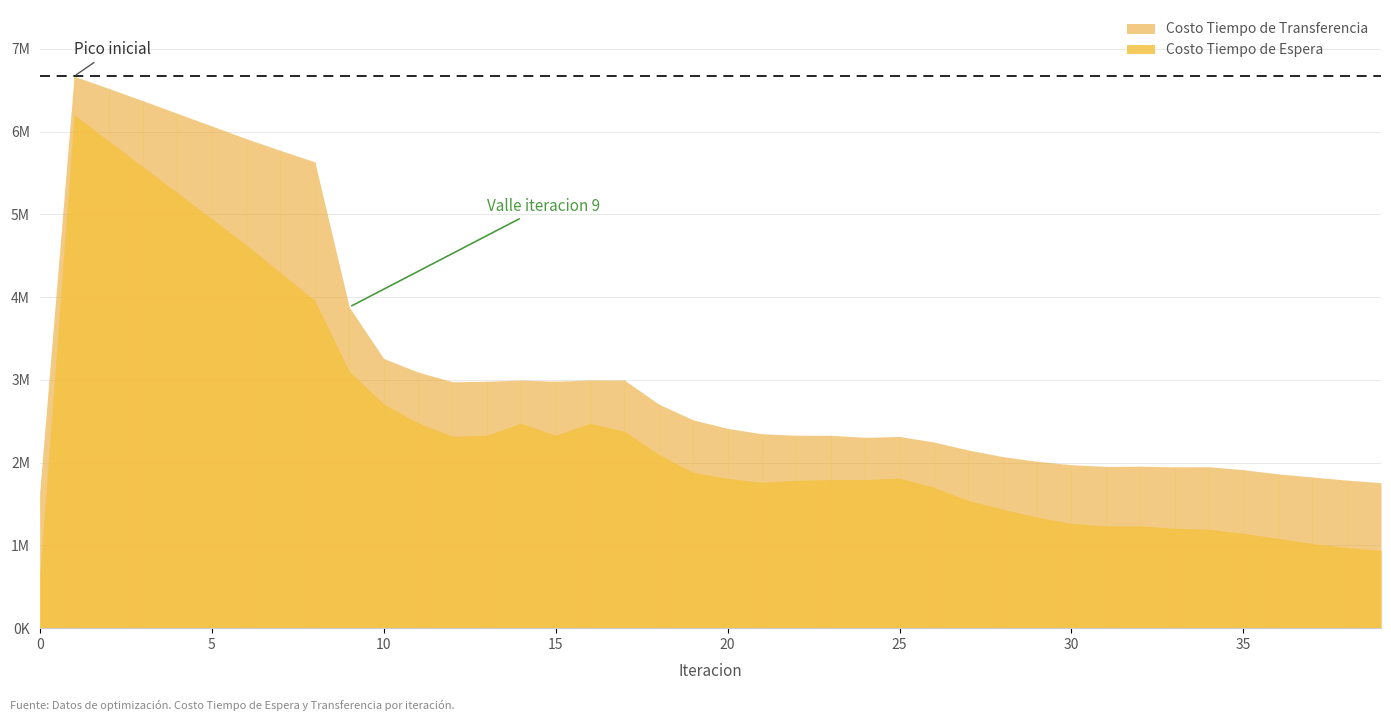

What is the value of the Costo Tiempo de Transferencia point at the 28th from the left?

2152521.8